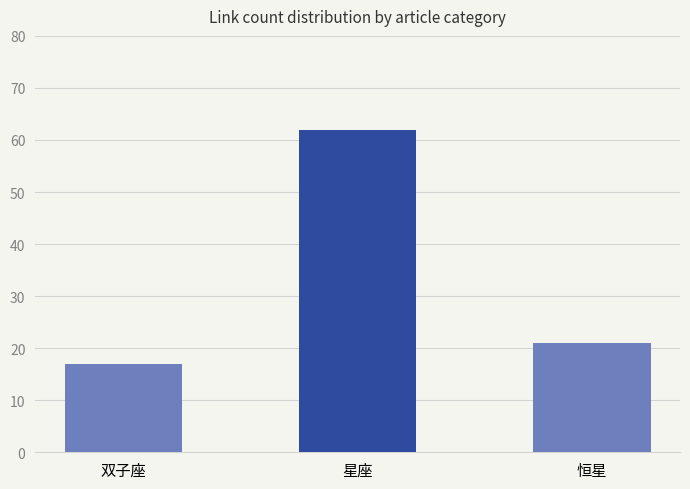

At which label does the data first exceed 21?

星座